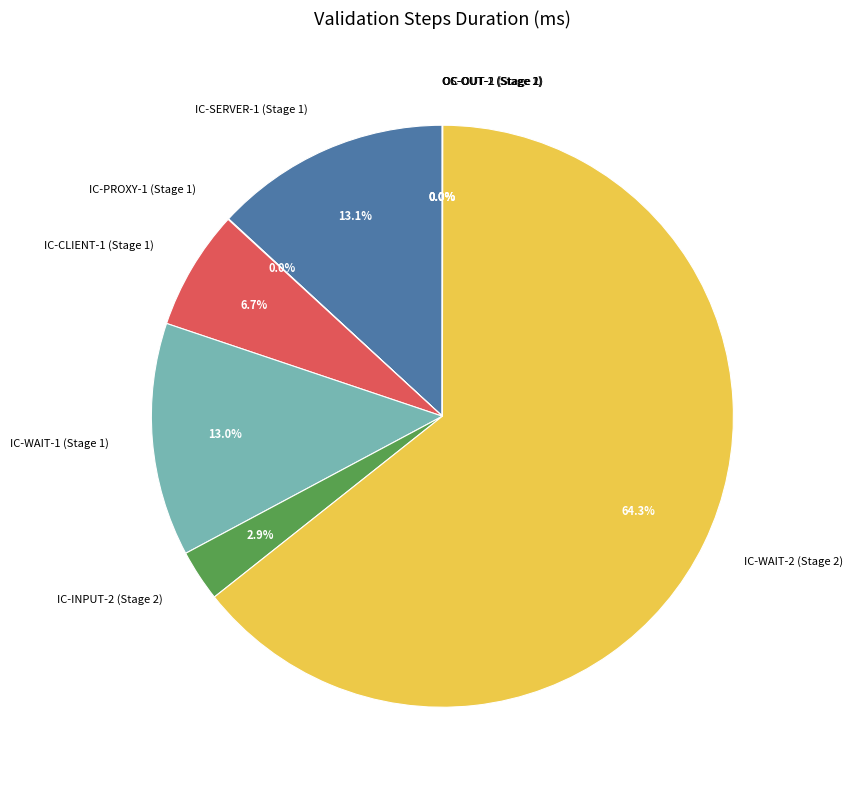

Do IC-SERVER-1 (Stage 1) and IC-WAIT-2 (Stage 2) together represent more than half of the pie?

Yes